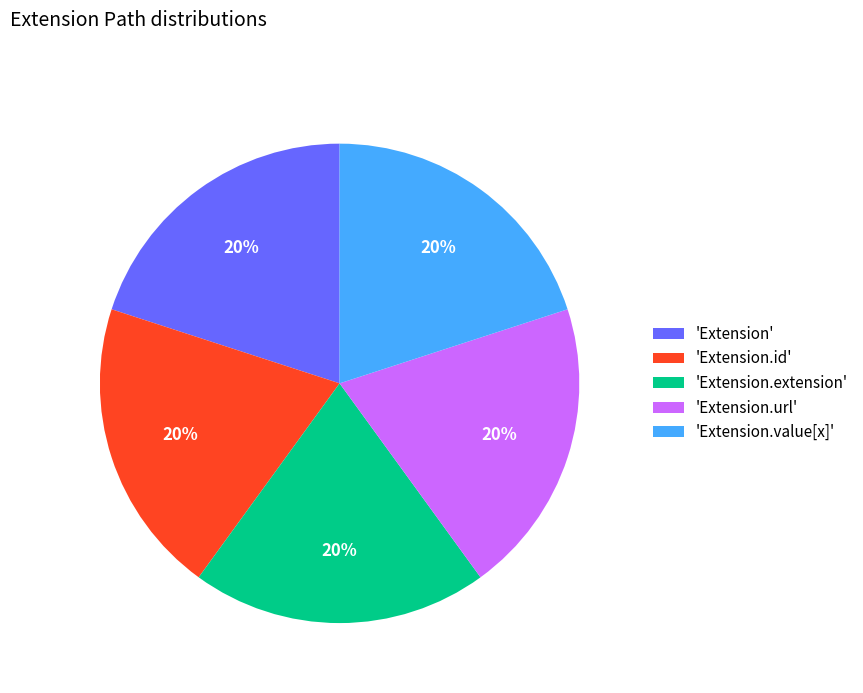

Is there a majority slice in this chart?

No